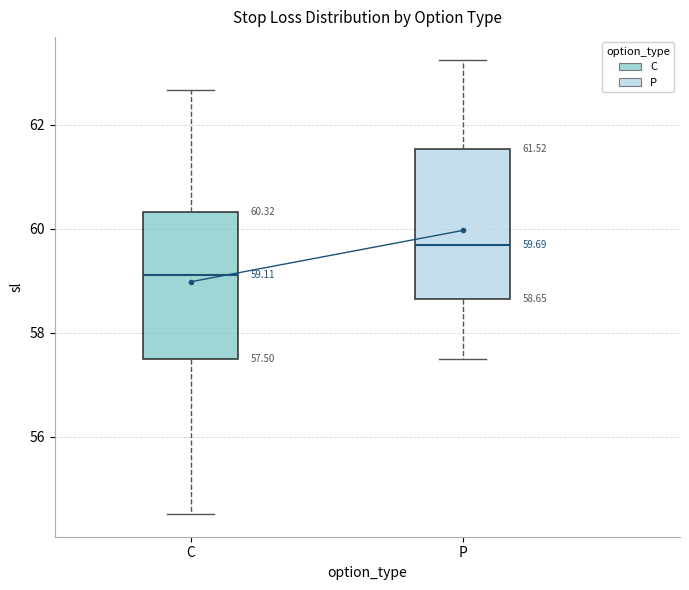

Which box's median line is the highest?

P